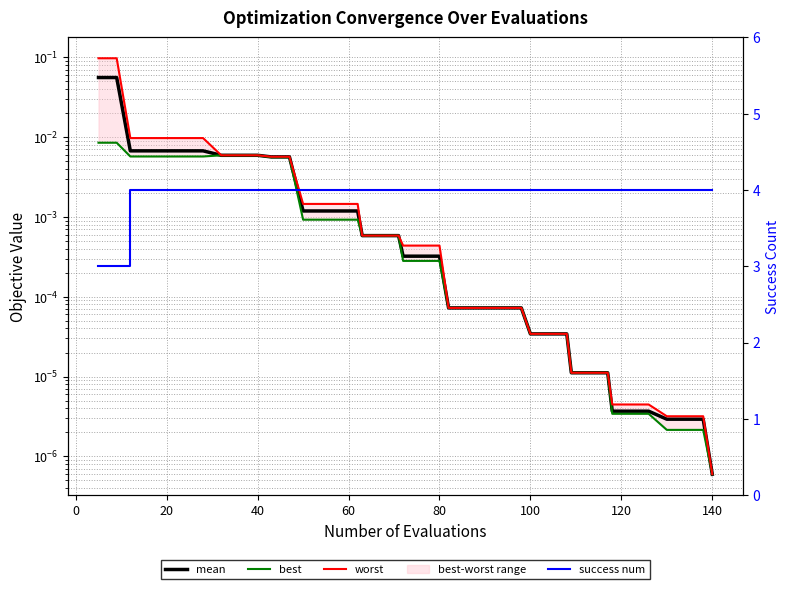

True or false: mean and success num intersect in this chart.

False